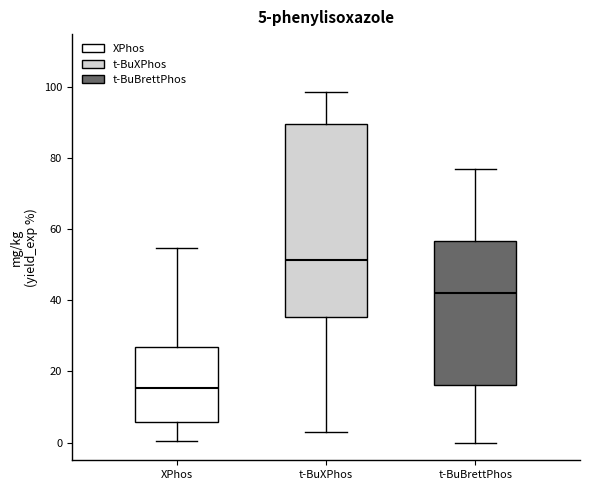

Which box is the tallest, from its lower edge to its upper edge?

t-BuXPhos